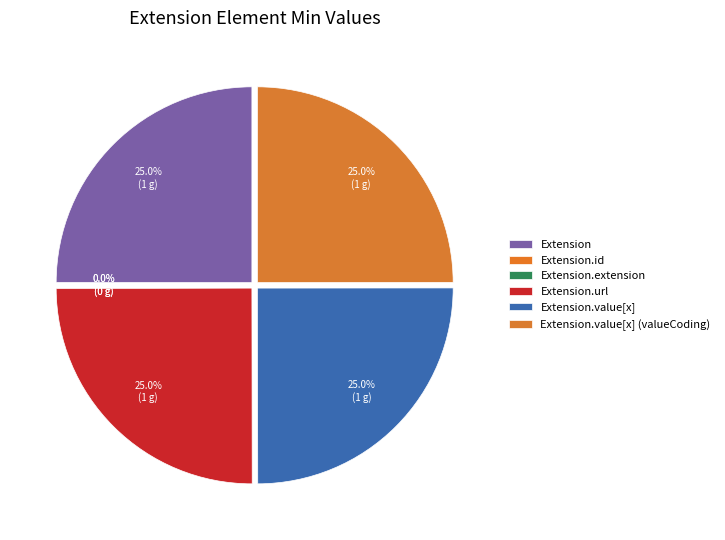

The Extension.value[x] slice represents 25% of the pie. True or false?

True